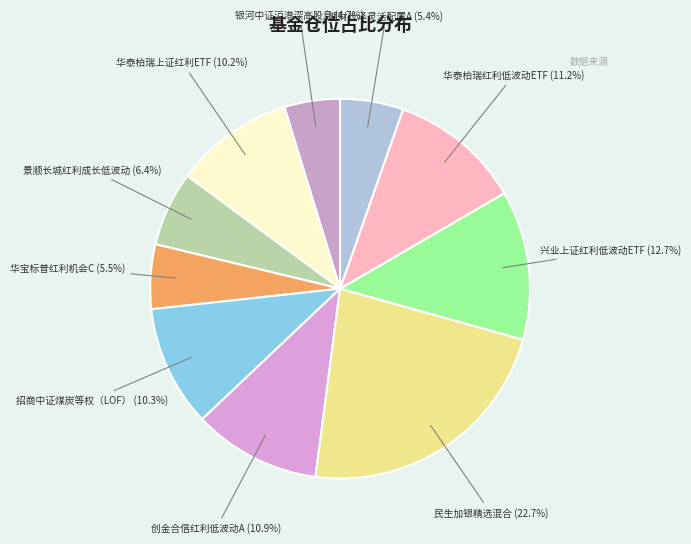

What is the ratio of the value at 兴业上证红利低波动ETF to the value at 创金合信红利低波动A?

1.2